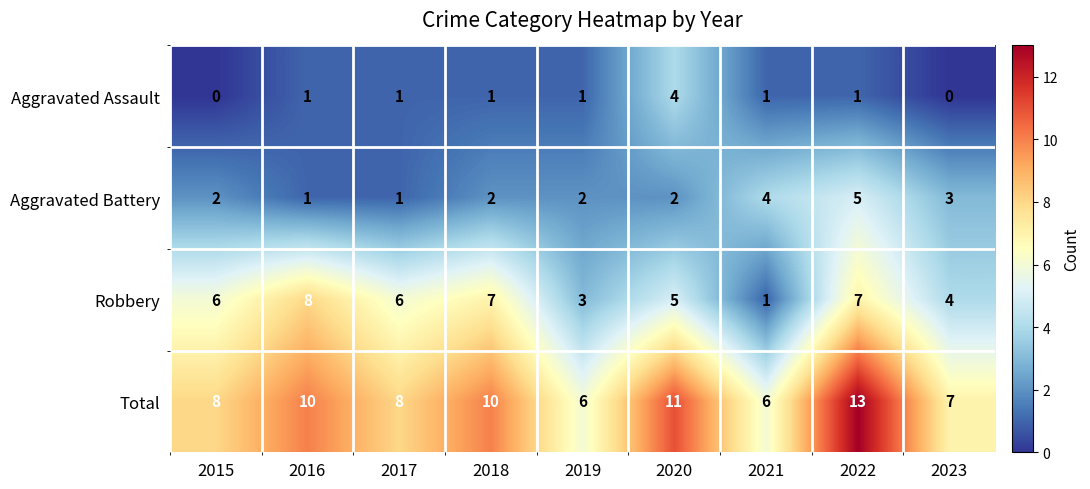

Count the Robbery values in the range 4 to 7.

6